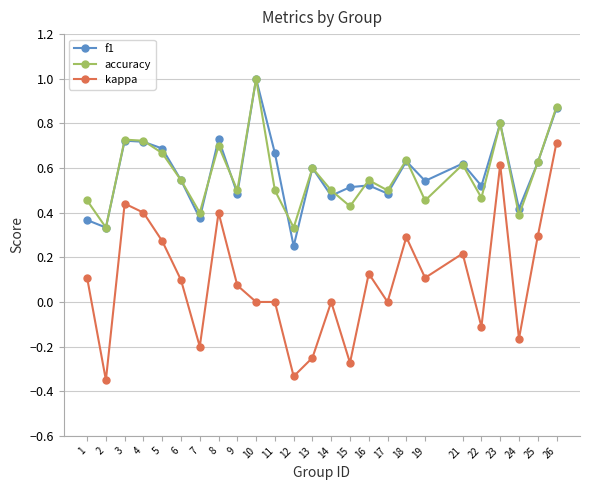

Which series has the widest spread of values?

kappa